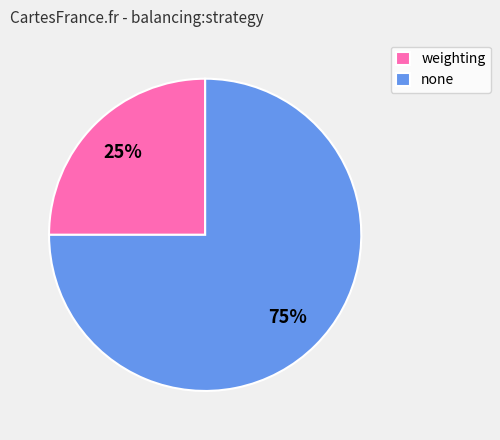

Is the sum of none and weighting greater than half?

Yes